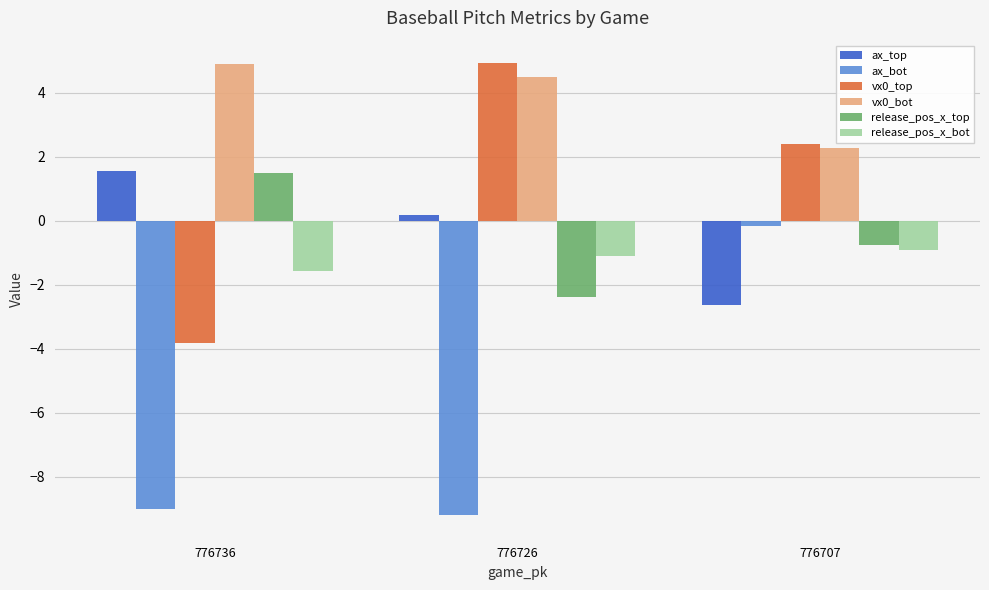

How many bars are there in total?

18